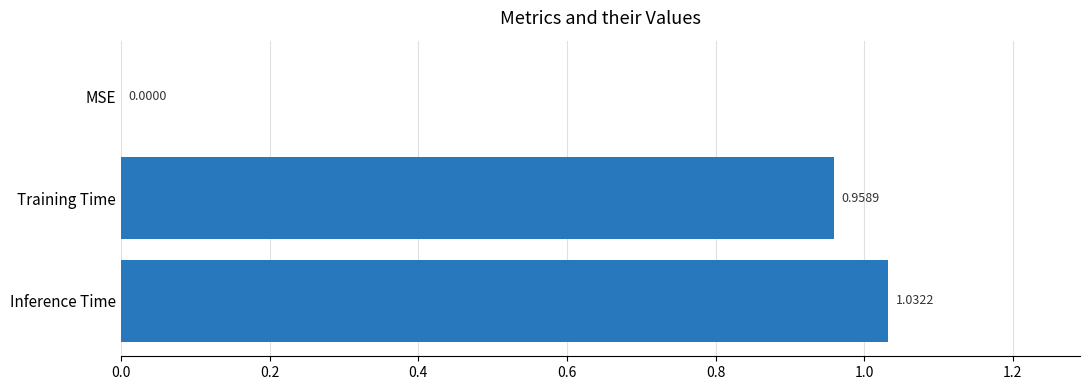

Which label corresponds to the largest value in the chart?

Inference Time